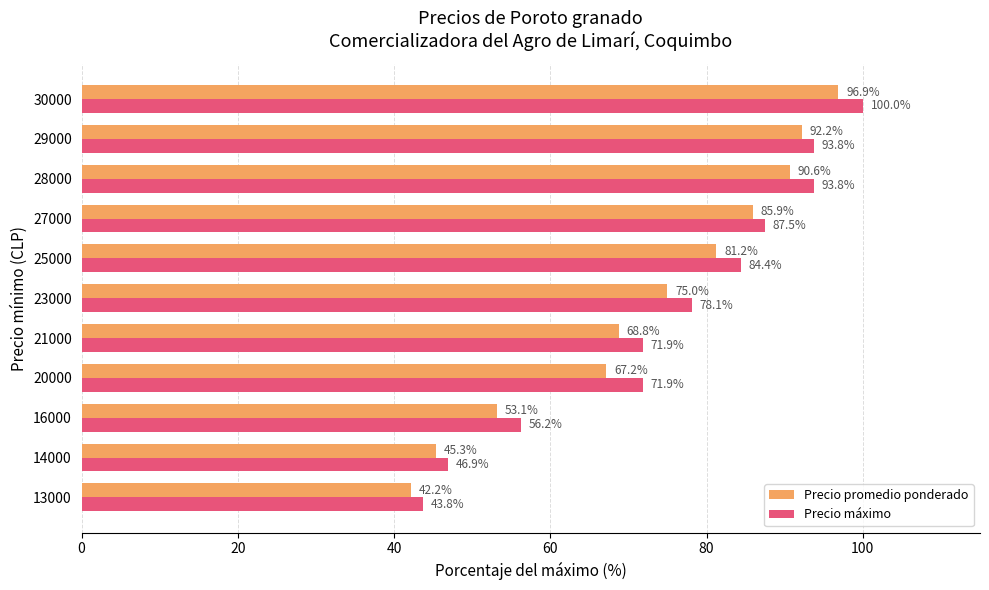

What is the average value of the Precio máximo series?

75.3